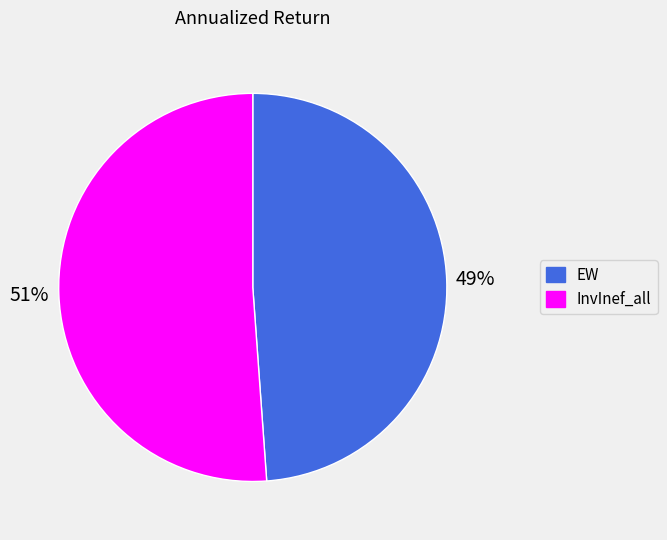

Which has a higher value, EW or InvInef_all?

InvInef_all